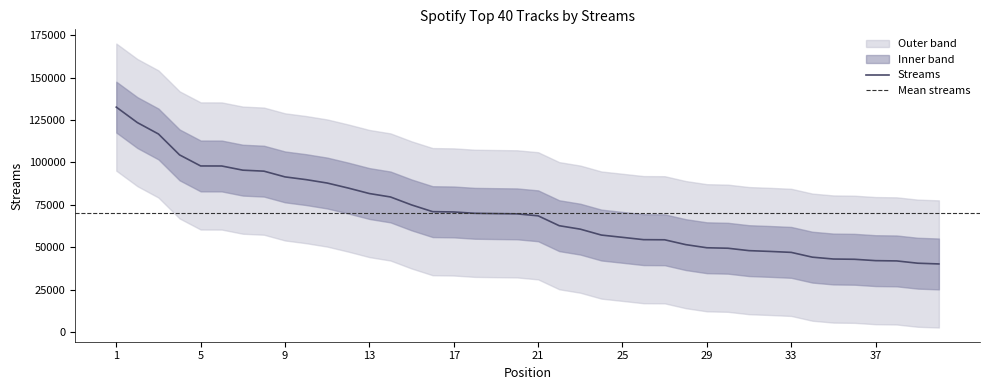

Read the value at 16.

70995